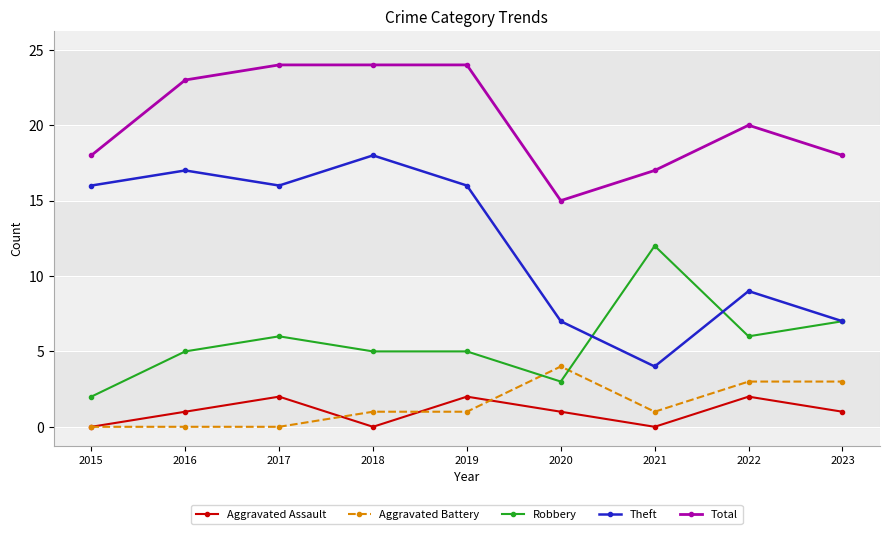

What is the difference between the maximum and minimum values in the Aggravated Assault series?

2